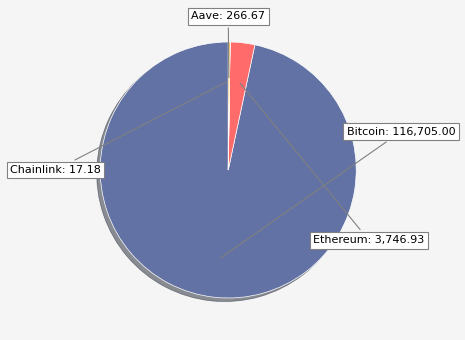

What is the largest slice in the pie chart?

Bitcoin